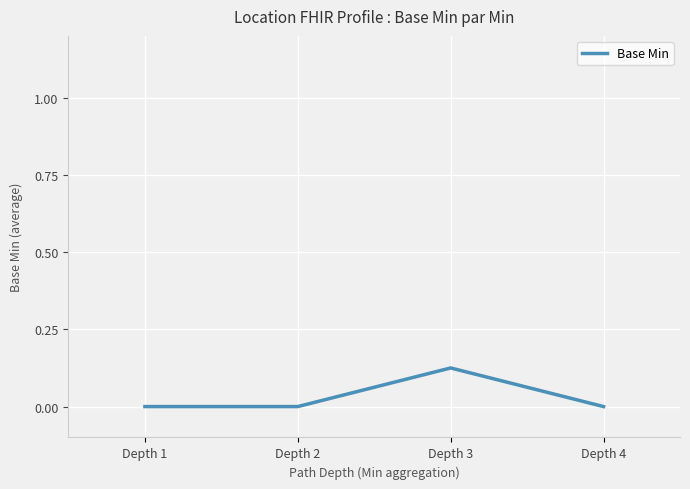

Is it true that the value at Depth 4 is 0.0?

True